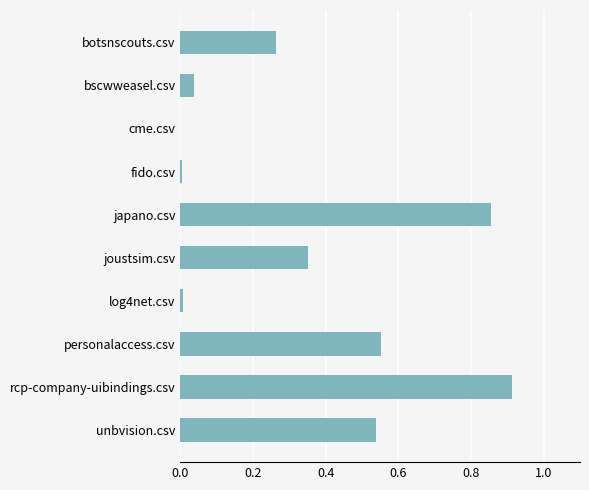

Which has a higher value, personalaccess.csv or cme.csv?

personalaccess.csv